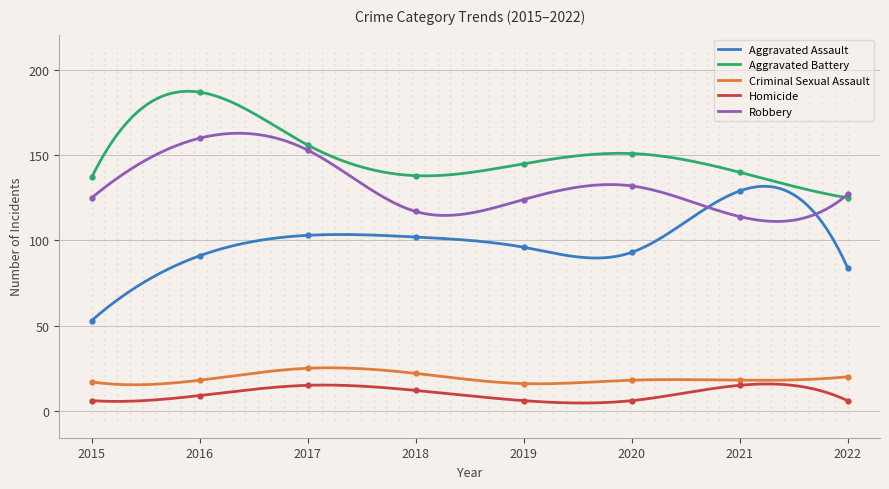

At which category is the sum across all series the highest?

2016